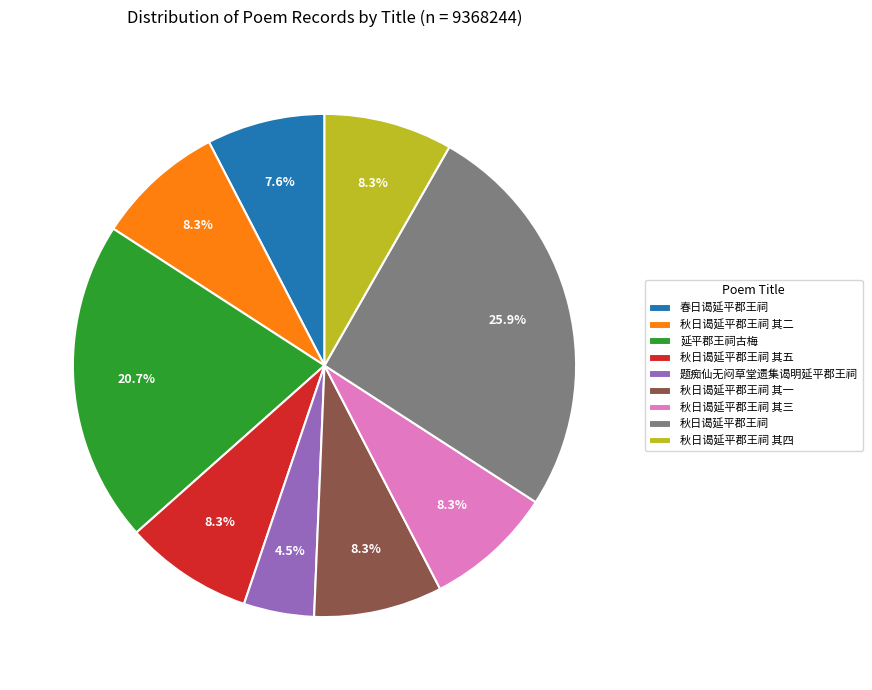

Which slice is the smallest?

题痴仙无闷草堂遗集谒明延平郡王祠